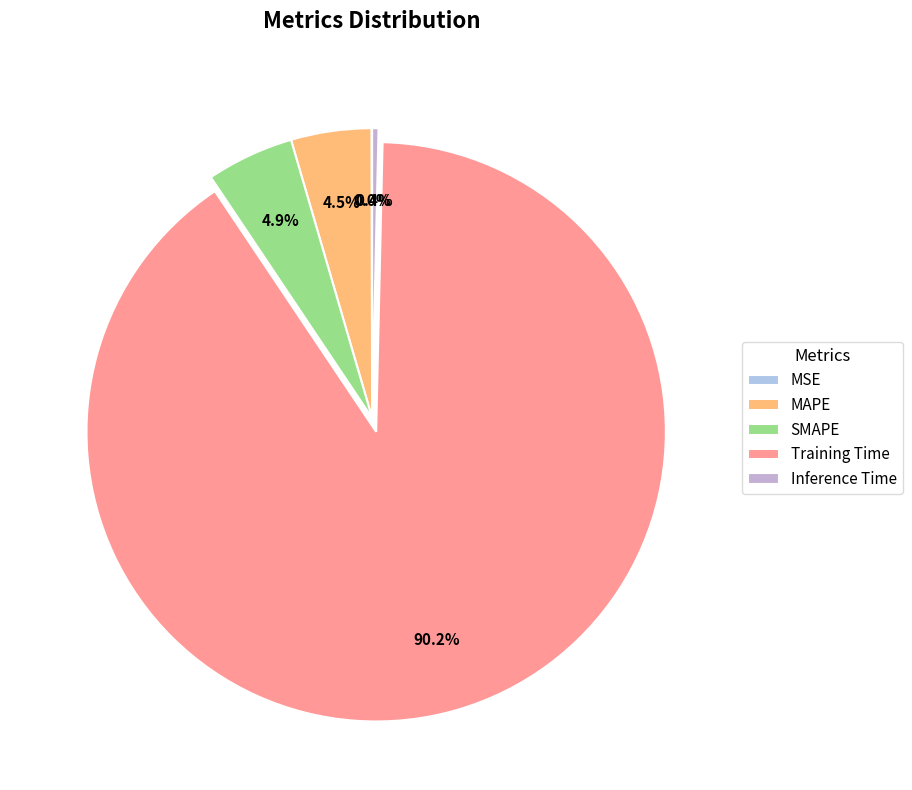

Is there a majority slice in this chart?

Yes